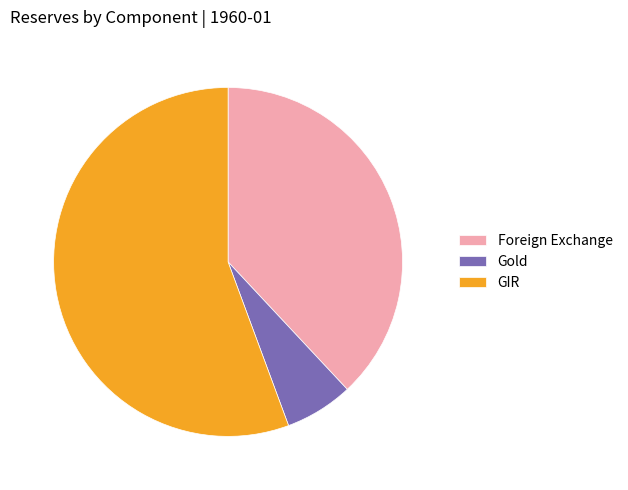

Between Foreign Exchange and Gold, which is larger?

Foreign Exchange